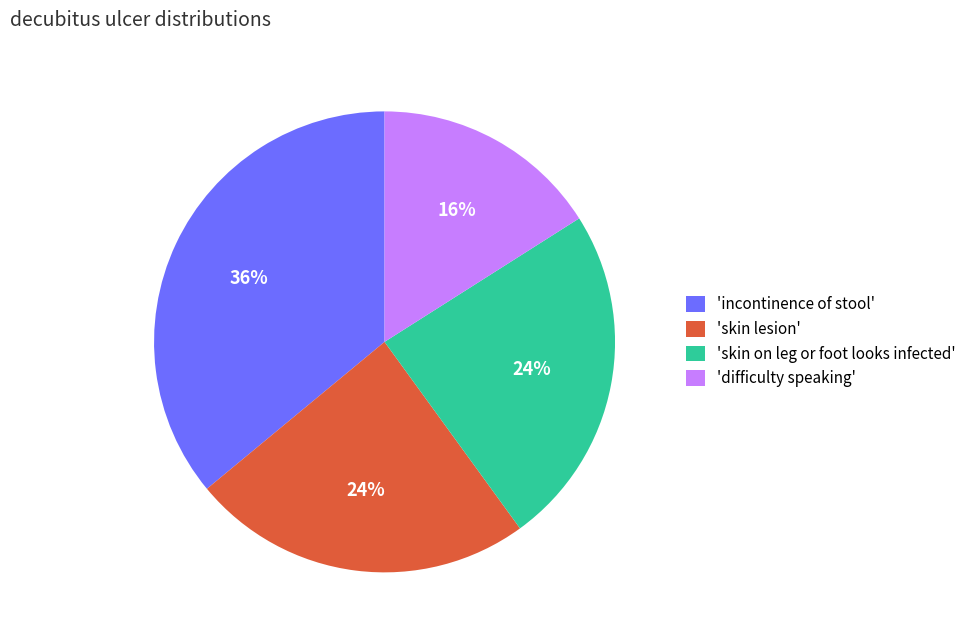

Does any single category account for the majority?

No